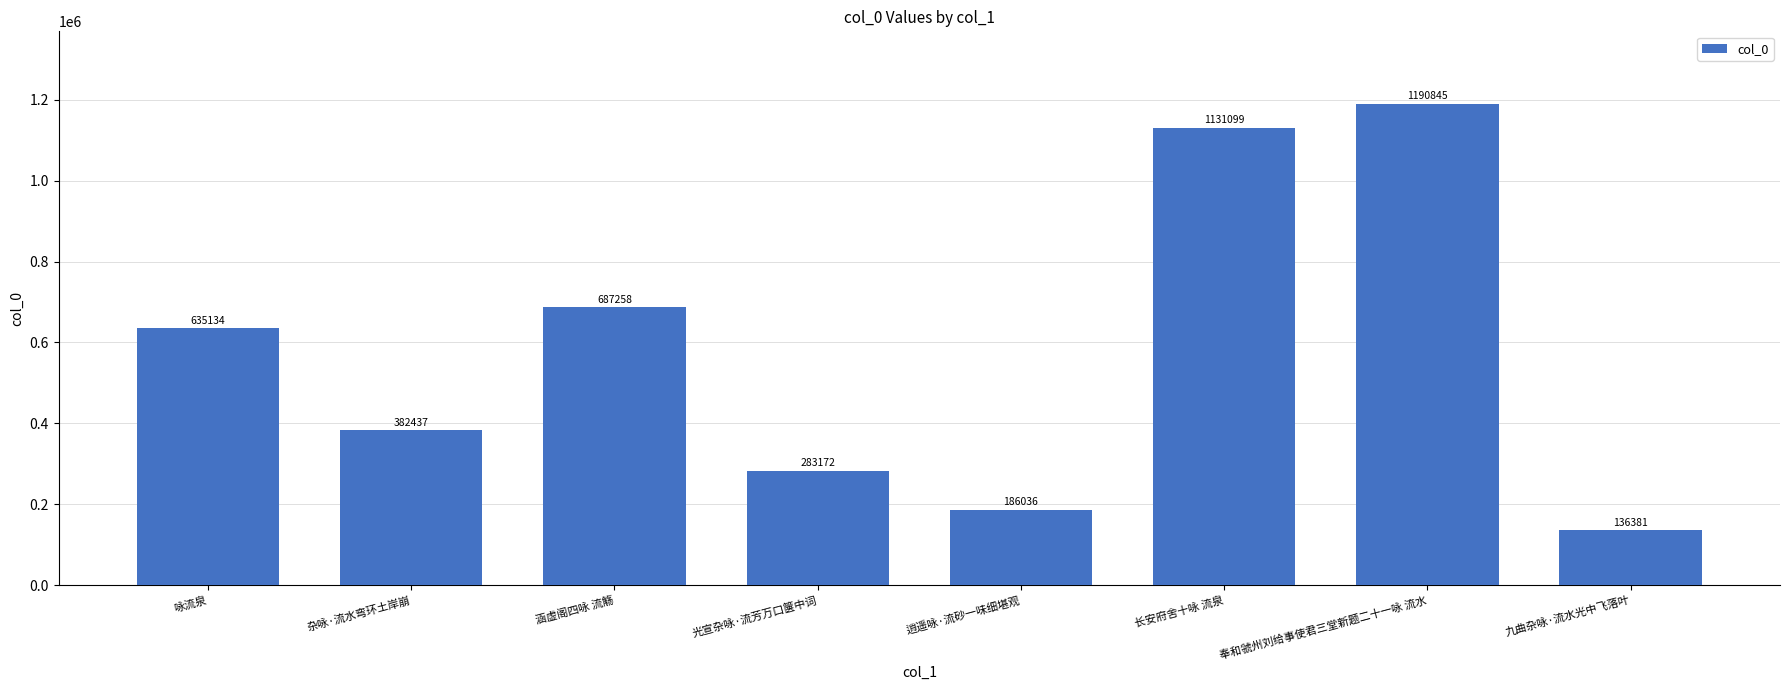

Reading left to right, extract all data points from this chart.

咏流泉=635134	杂咏·流水弯环土岸崩=382437	涵虚阁四咏 流觞=687258	光宣杂咏·流芳万口箧中词=283172	逍遥咏·流砂一味细堪观=186036	长安府舍十咏 流泉=1131099	奉和虢州刘给事使君三堂新题二十一咏 流水=1190845	九曲杂咏·流水光中飞落叶=136381